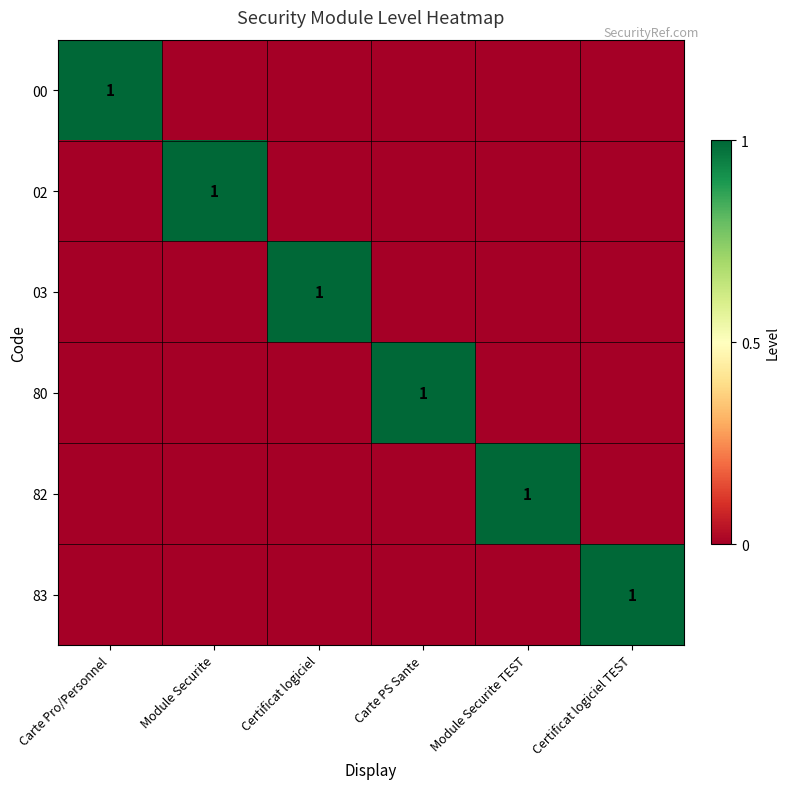

The value of 02 at Module Securite is 1. True or false?

True